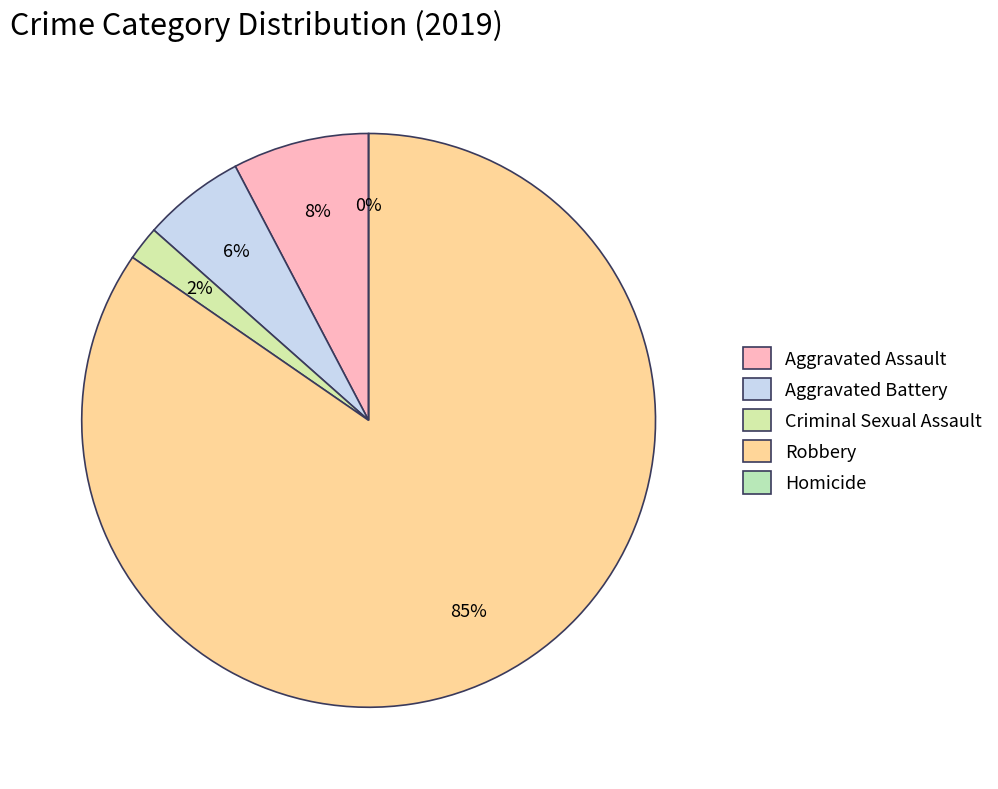

The Homicide slice represents 0% of the pie. True or false?

True